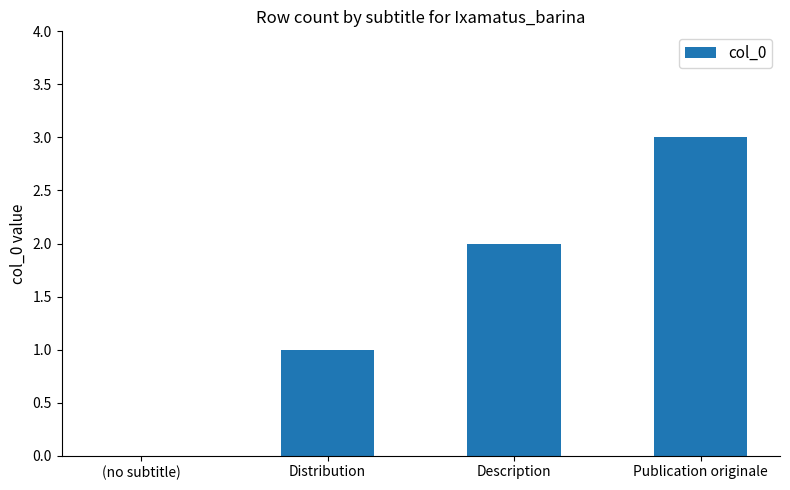

Which label corresponds to the largest value in the chart?

Publication originale